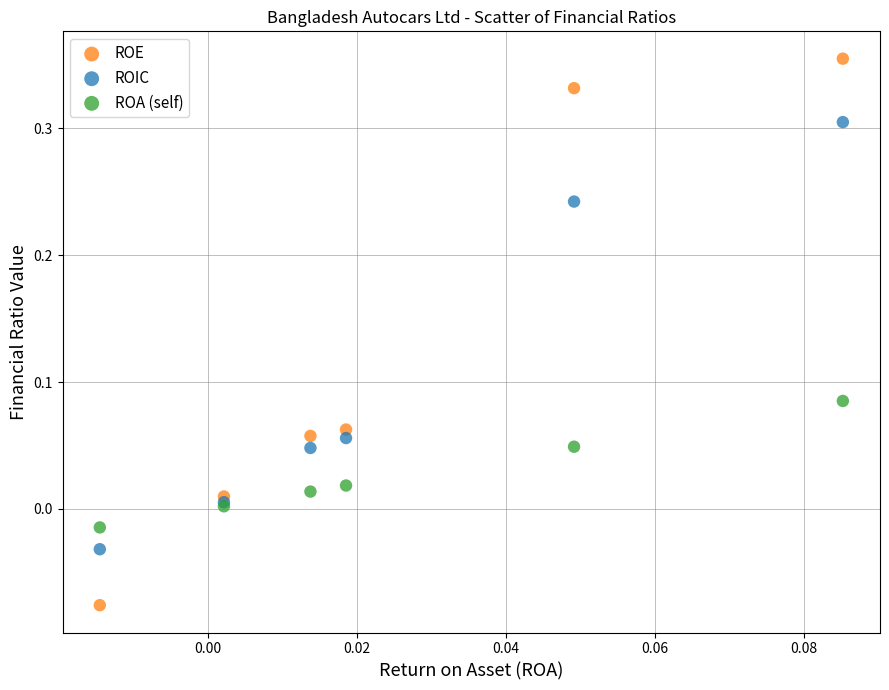

Which series contains the lowest Y value?

ROE